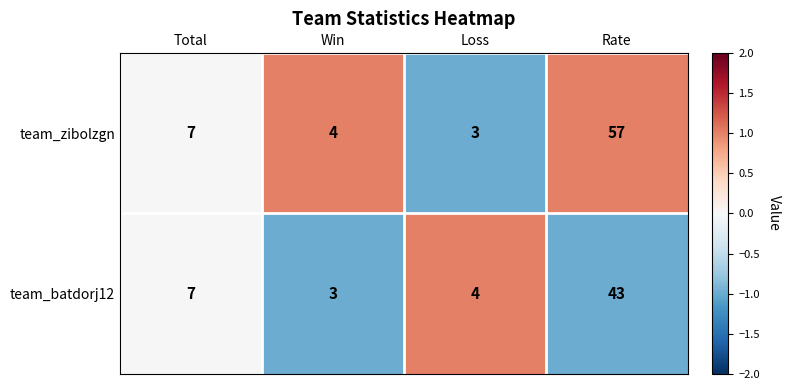

What is the lowest value of the team_zibolzgn series?

3